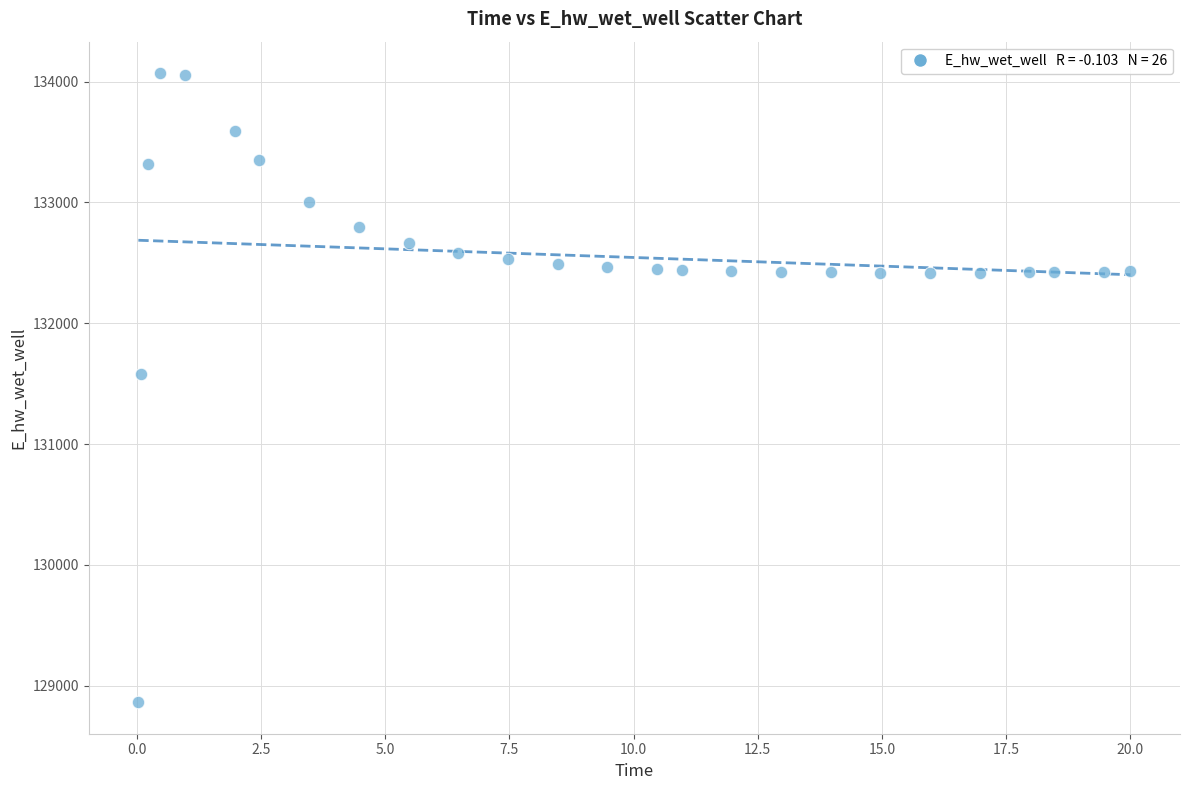

What is the range of X values (max minus min)?

20.0